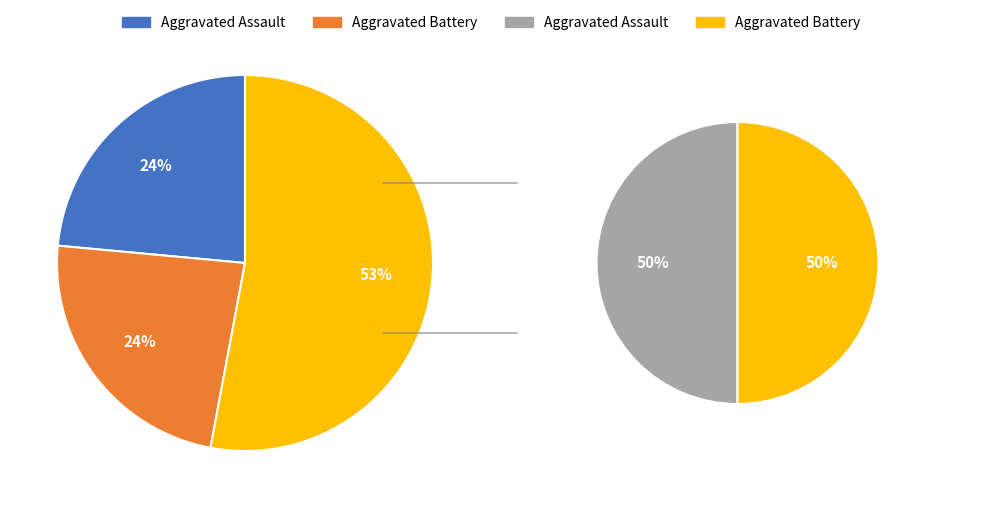

What percentage is NOT represented by Aggravated Battery?

76.5%